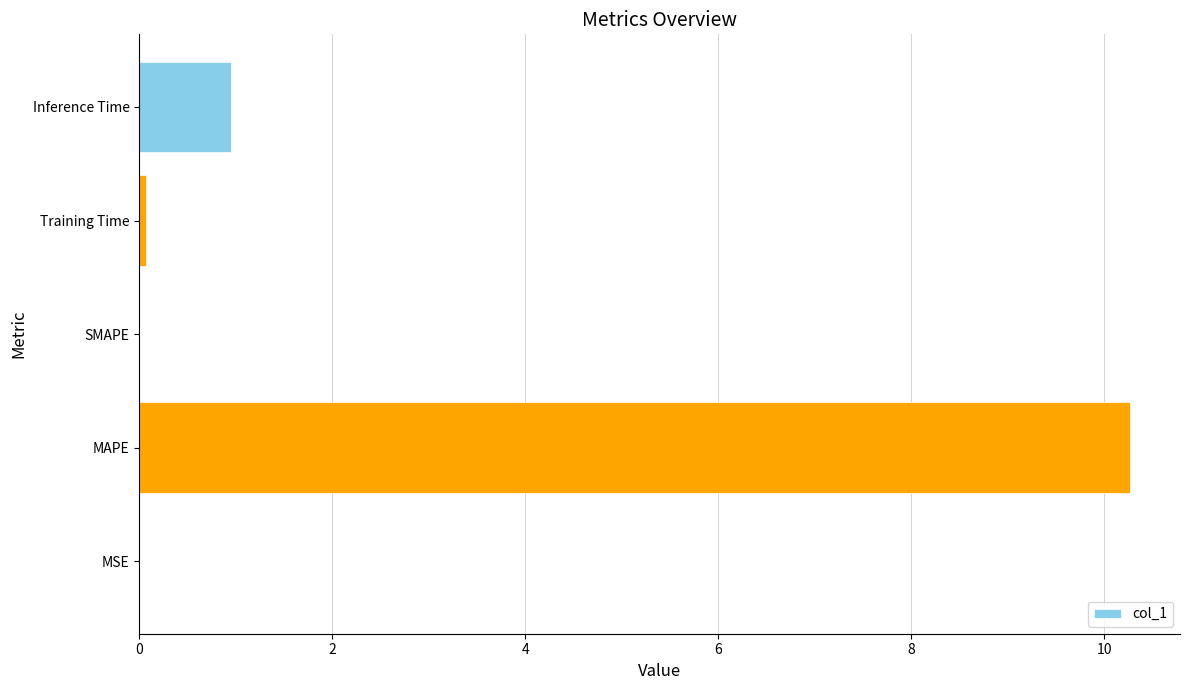

True or false: the data shows 6.0 at MAPE.

False